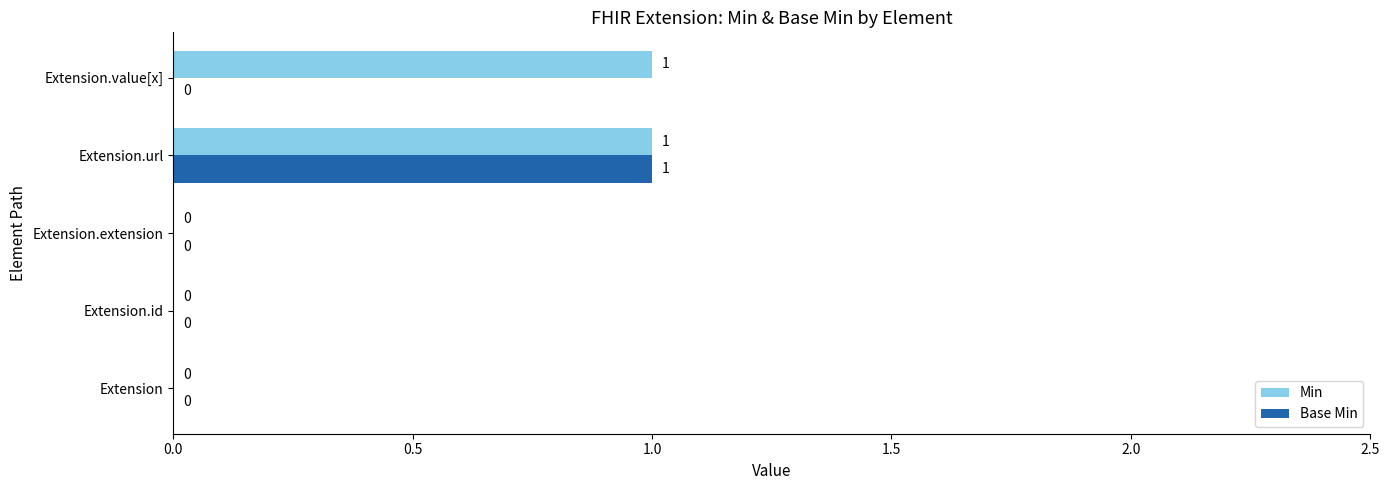

Is the value of Base Min at Extension.id greater than the value of Min at Extension.url?

No